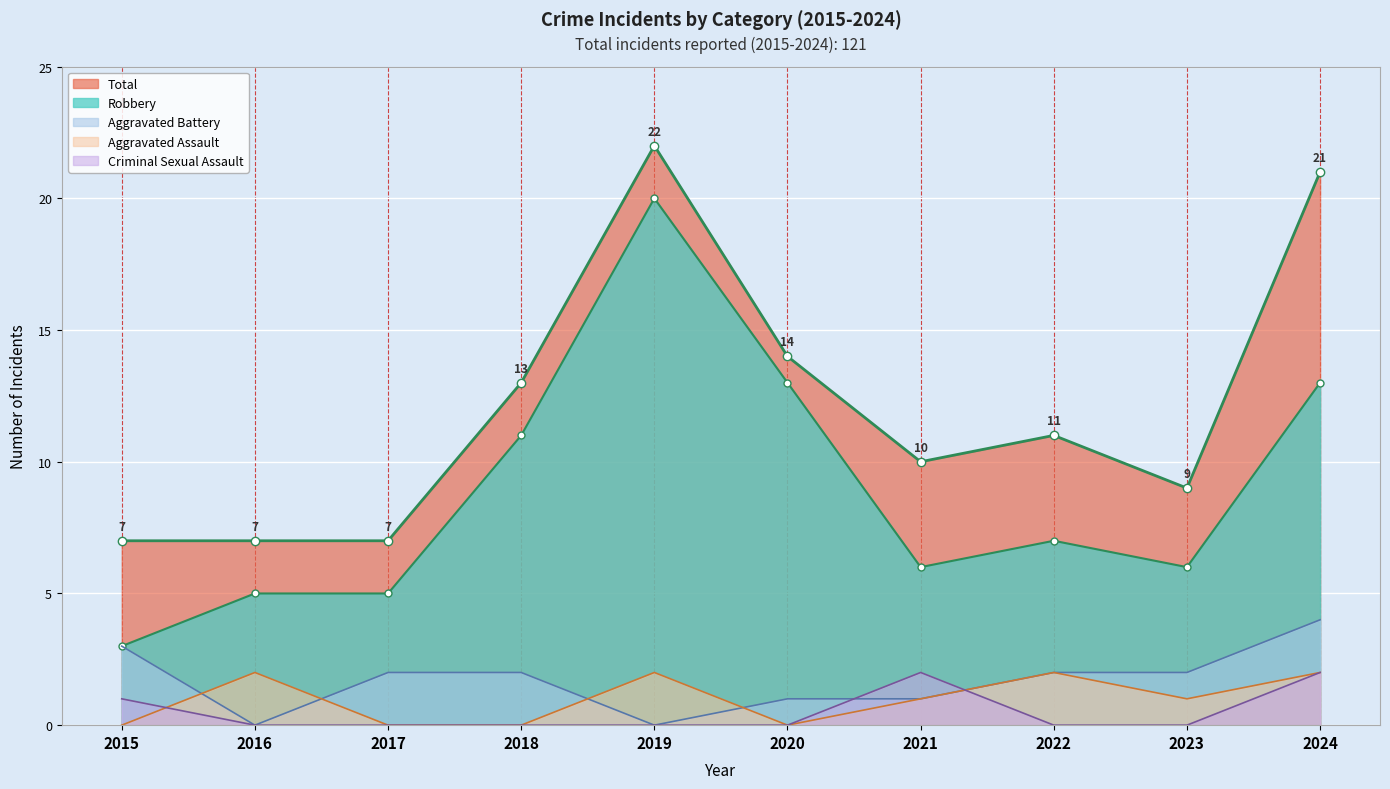

What is the highest value of the Aggravated Battery series?

4